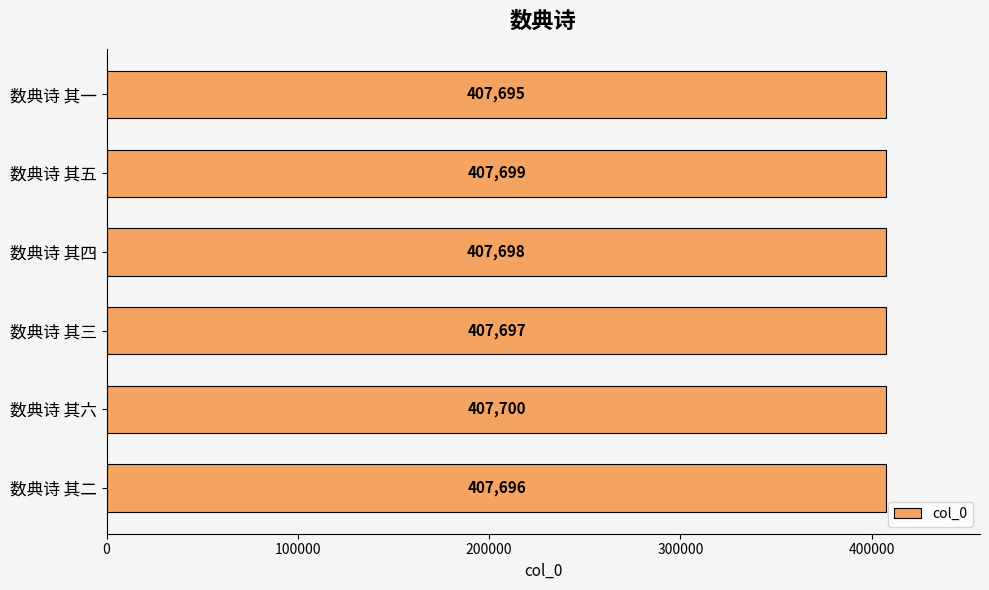

Reading bottom to top, what are all the values shown in this chart?

407696	407700	407697	407698	407699	407695